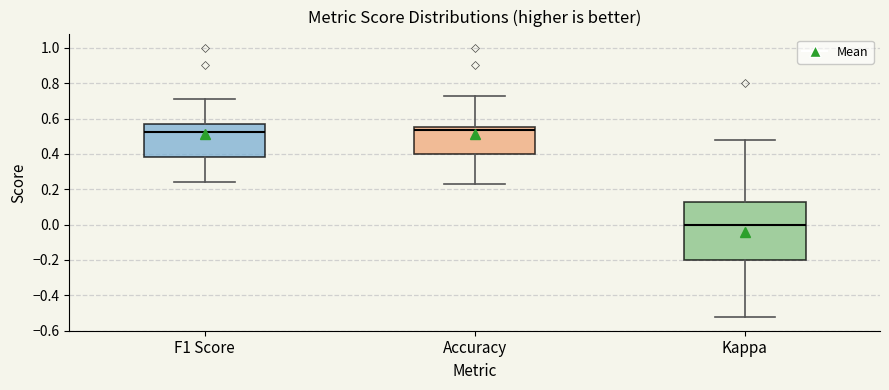

Reading left to right, transcribe this box plot: for each box, give where its median line is, the range the box spans, and where its two whiskers end, as read against the y-axis. The values are not printed on the chart, so give them approximately, as read against the axis.

F1 Score: median 0.52, box 0.38 to 0.56, whiskers 0.24 to 0.72
Accuracy: median 0.54, box 0.40 to 0.56, whiskers 0.24 to 0.72
Kappa: median 0.00, box -0.20 to 0.12, whiskers -0.52 to 0.48